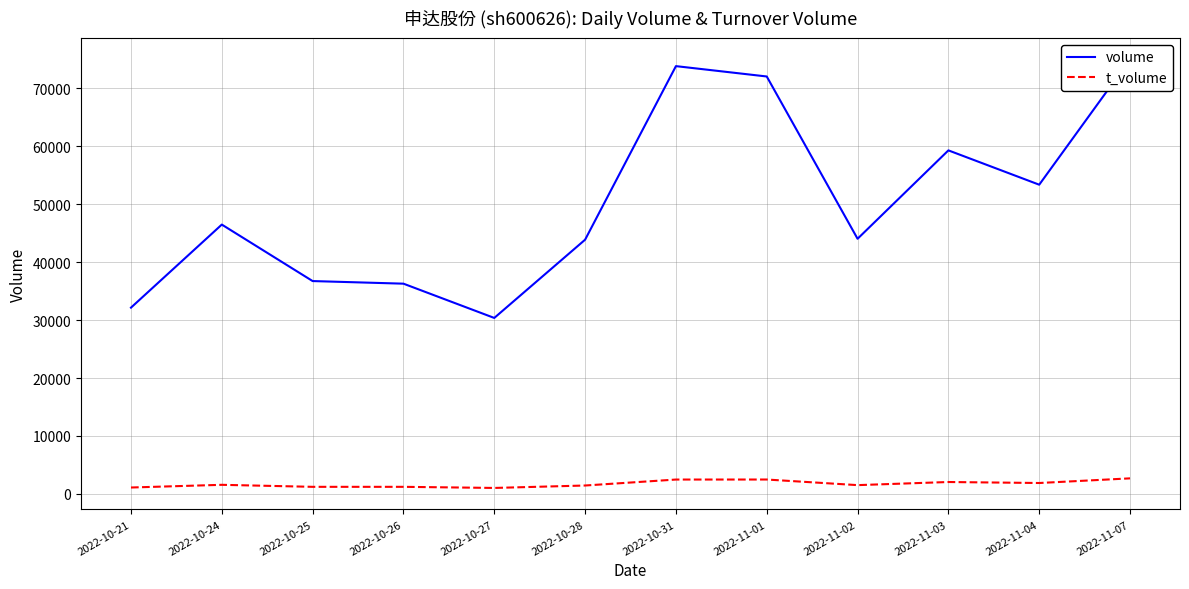

What position from the right is 2022-11-07?

1